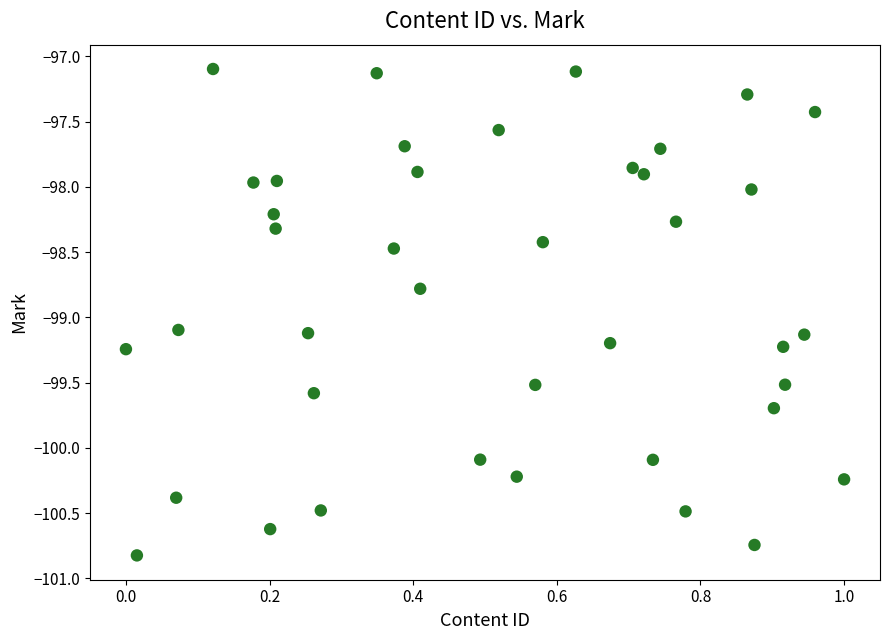

What is the range of Y values (max minus min)?

3.7